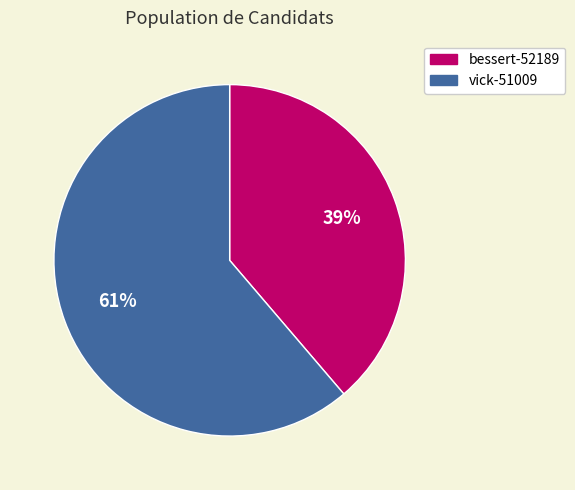

Do vick-51009 and bessert-52189 together represent more than half of the pie?

Yes